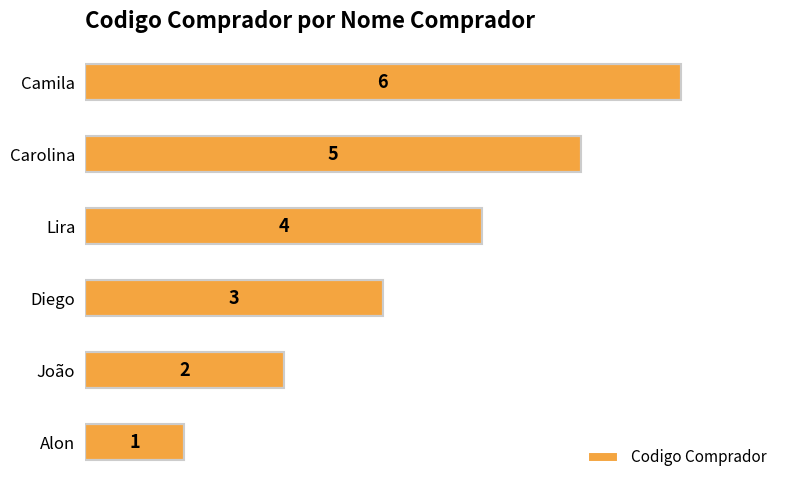

Is it true that the value at Alon is 1?

True